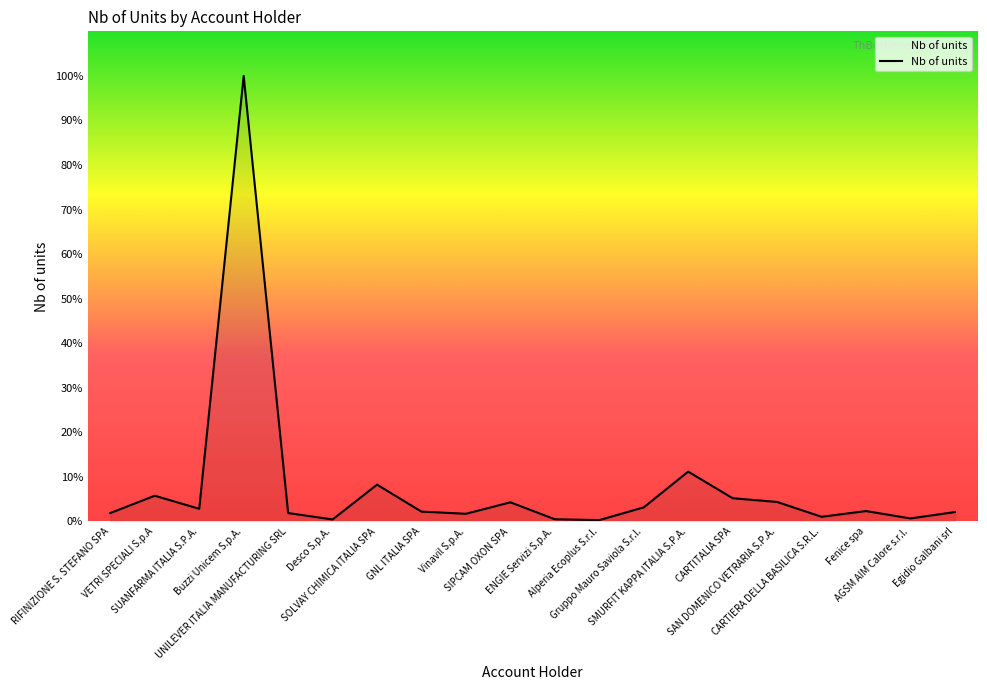

Does the chart display data point markers on the line(s)?

No